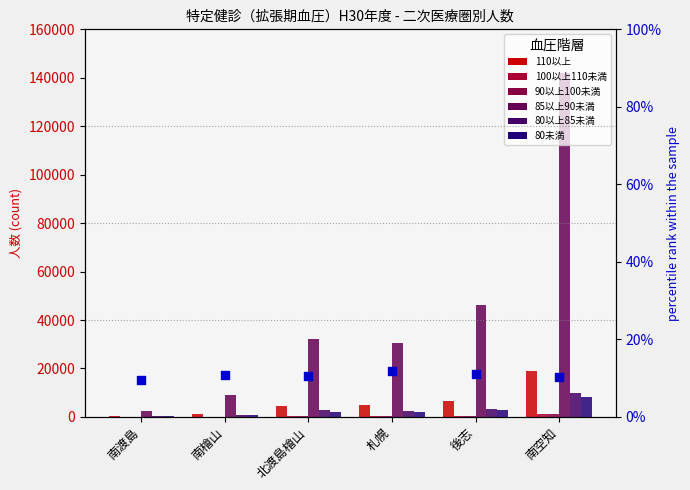

Which series reaches the maximum Y coordinate?

85以上90未満